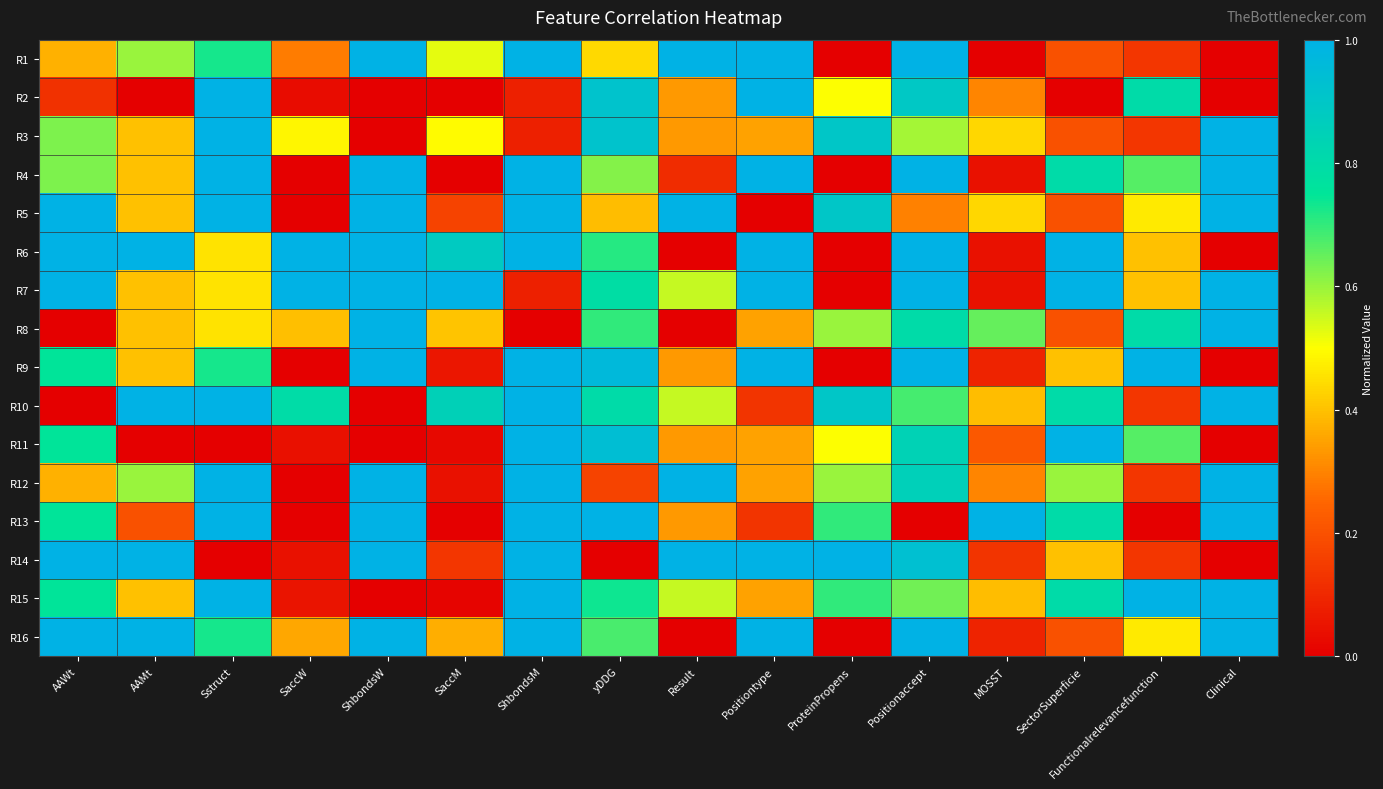

Which series has the largest total across all categories?

R7